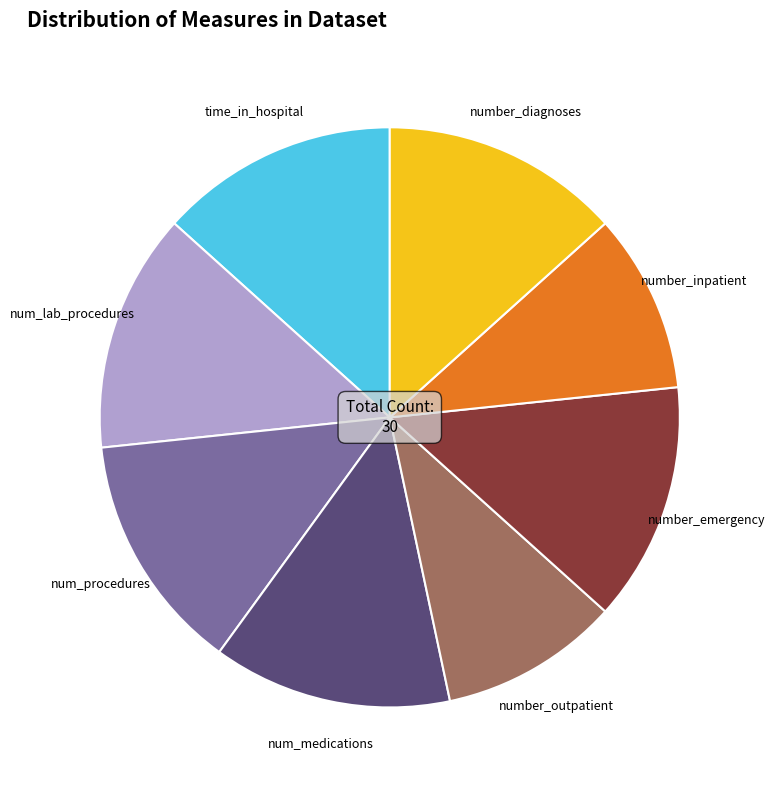

How many slices are in this pie chart?

8